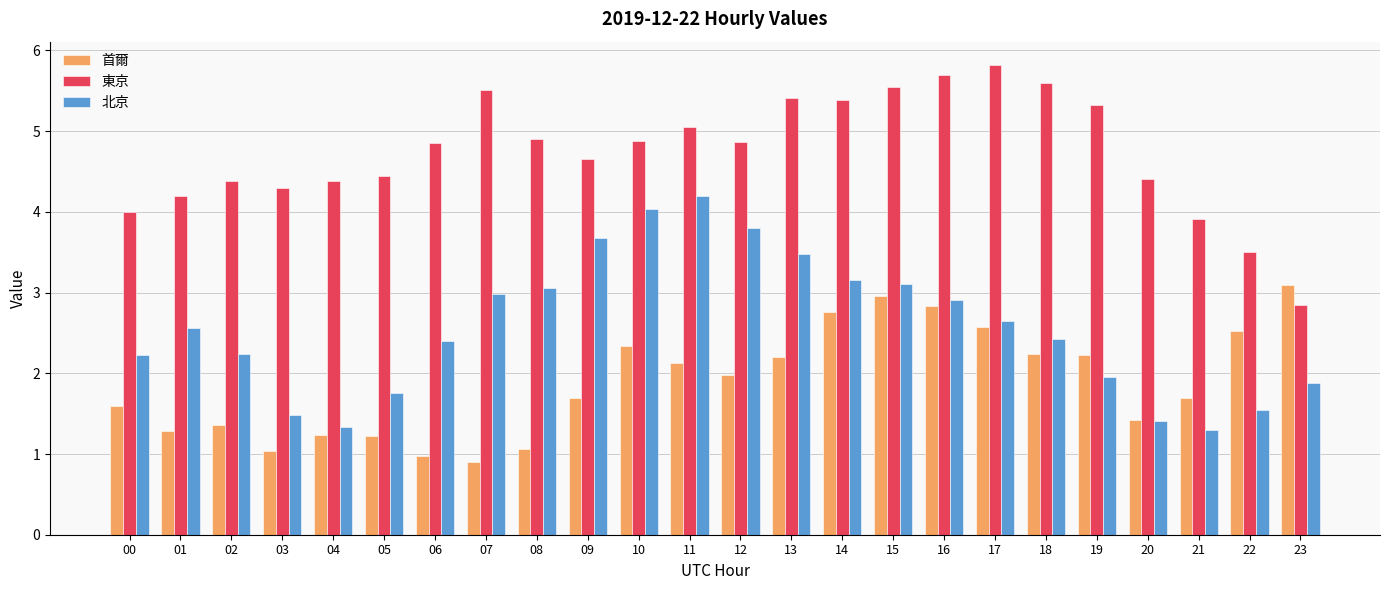

What is the difference between the highest and lowest values at 17?

3.2